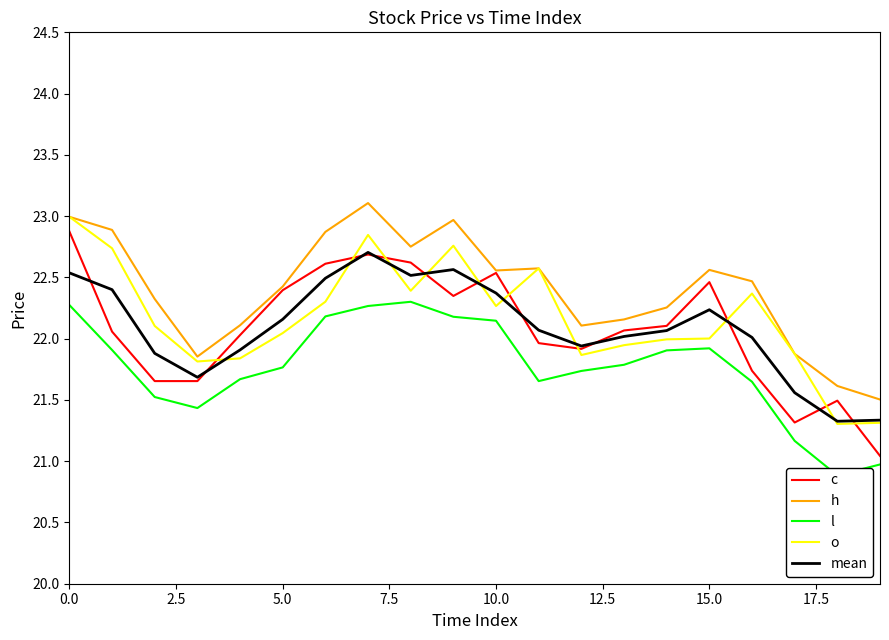

What is the lowest value of the mean series?

21.3